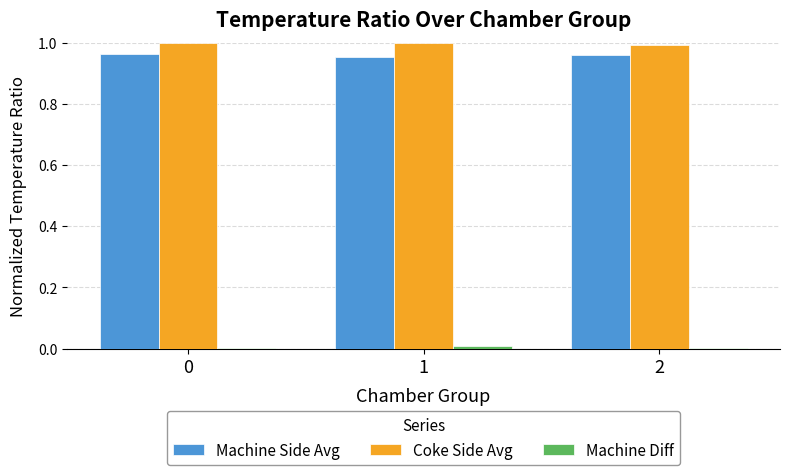

The Coke Side Avg series shows 1.0 at 2. True or false?

True